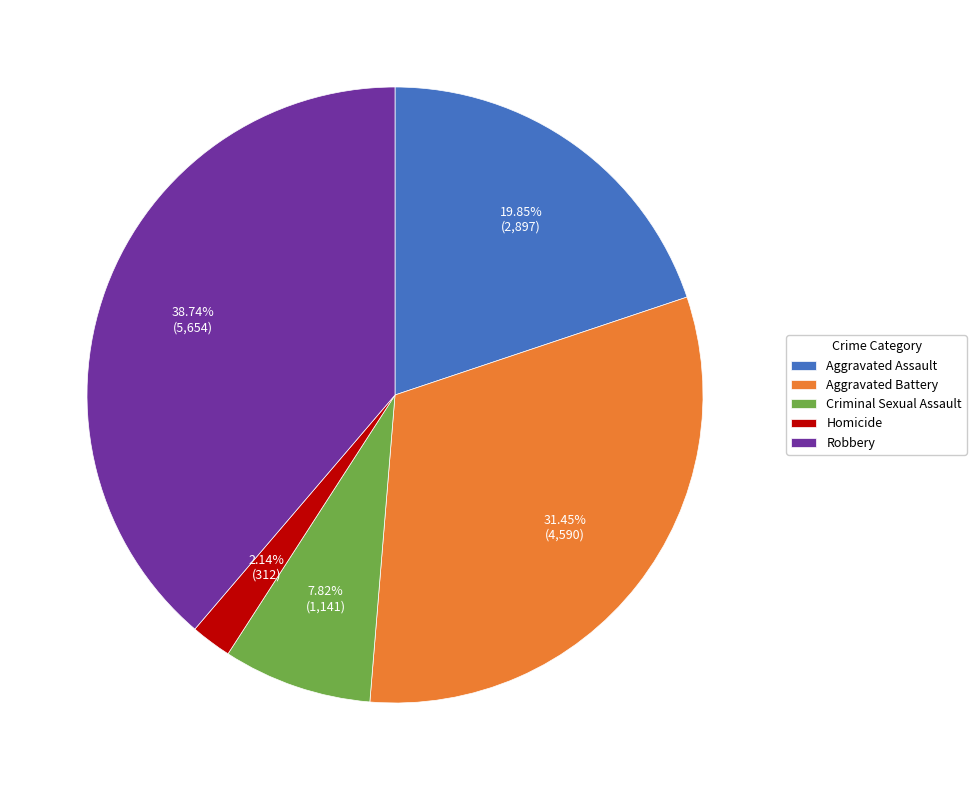

Is there any slice that represents more than half of the pie?

No